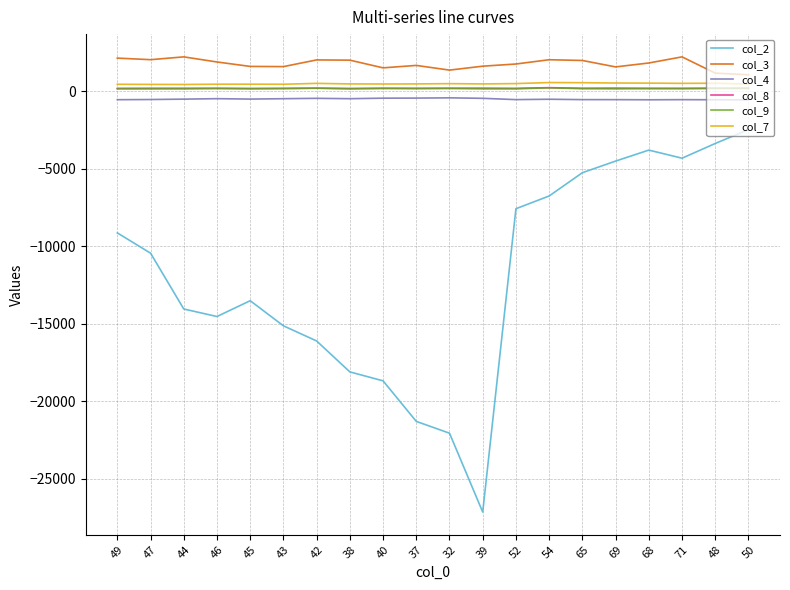

Is the value of col_9 at 45 greater than the value of col_2 at 46?

Yes